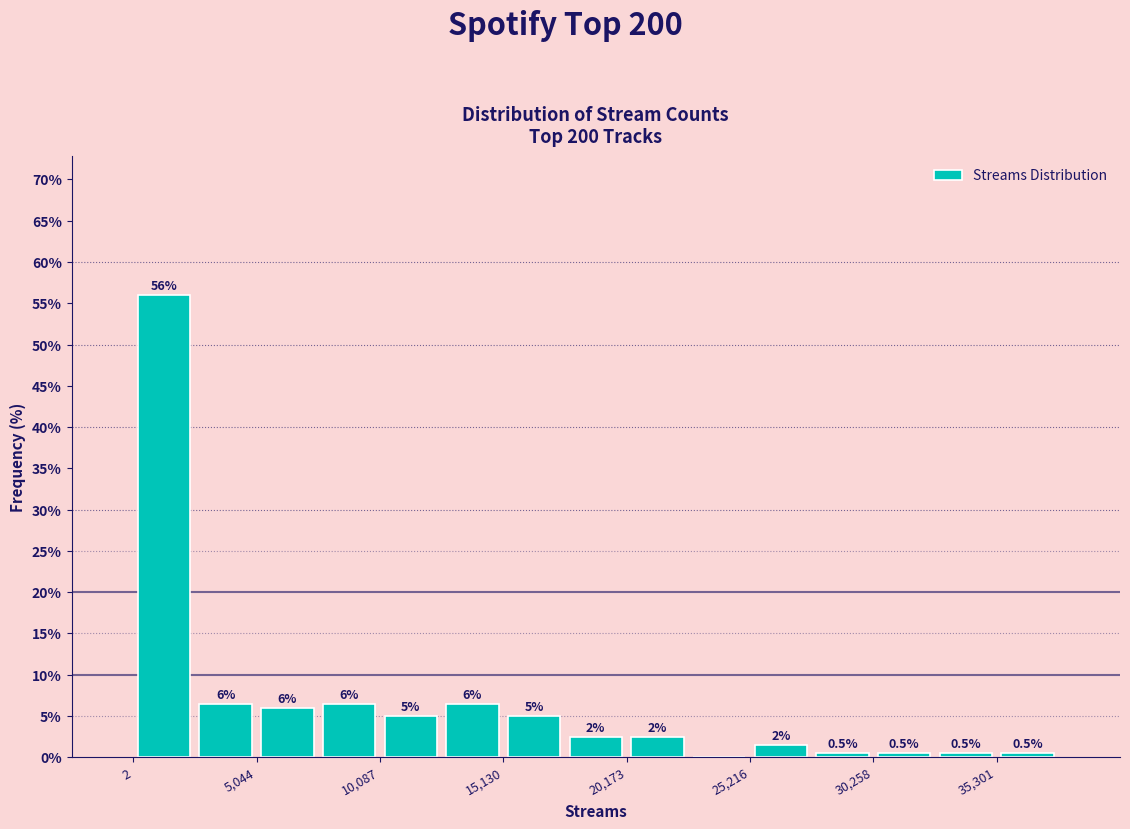

Read against the x-axis, roughly where is the centre of the tallest bar?

1000